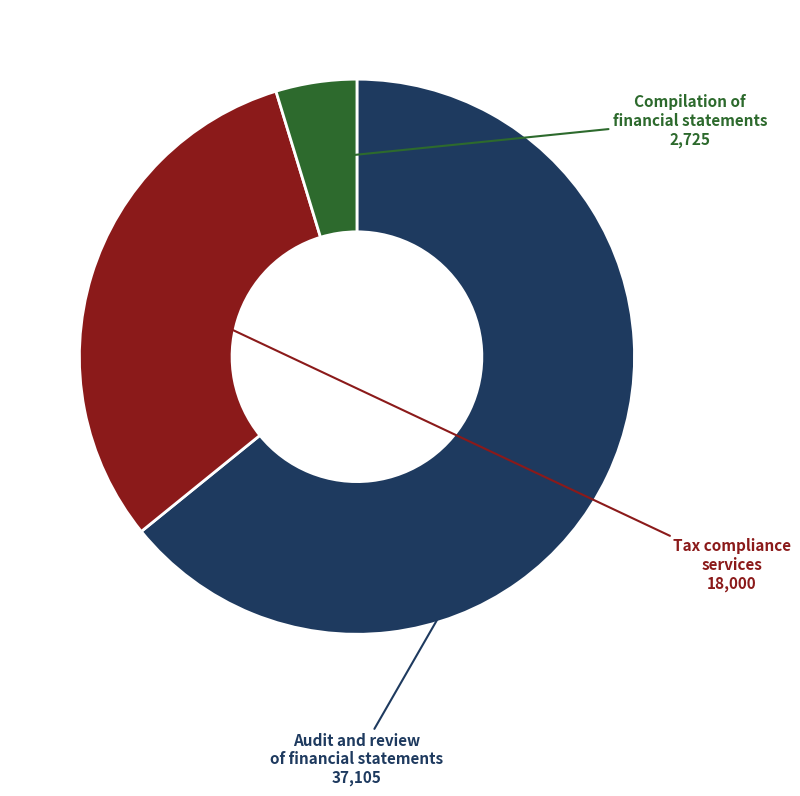

Is there any slice that represents more than half of the pie?

Yes